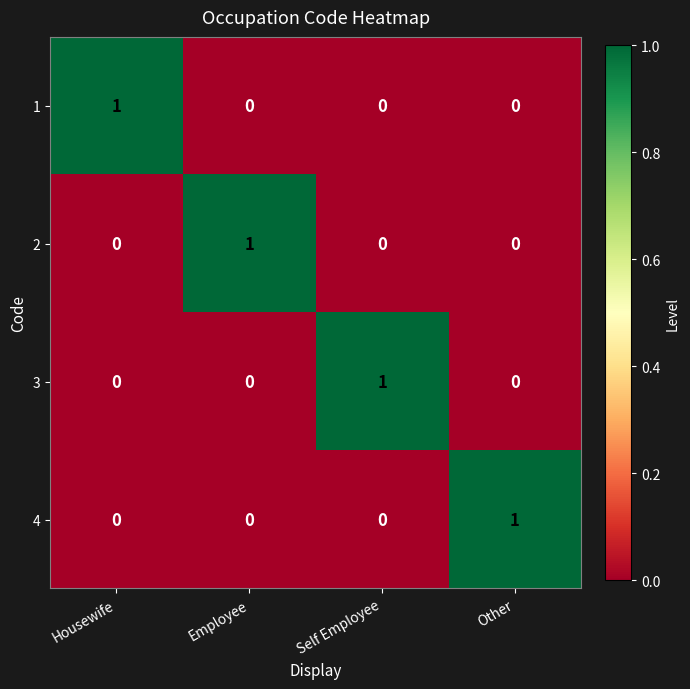

The 3 series shows 0 at Housewife. True or false?

True